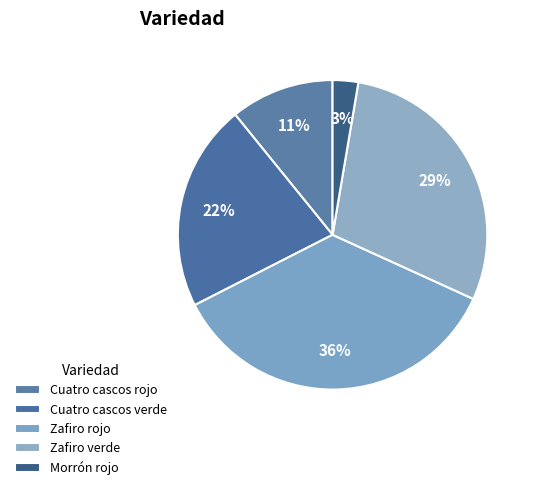

What is the change in value from Zafiro verde to Morrón rojo?

-285